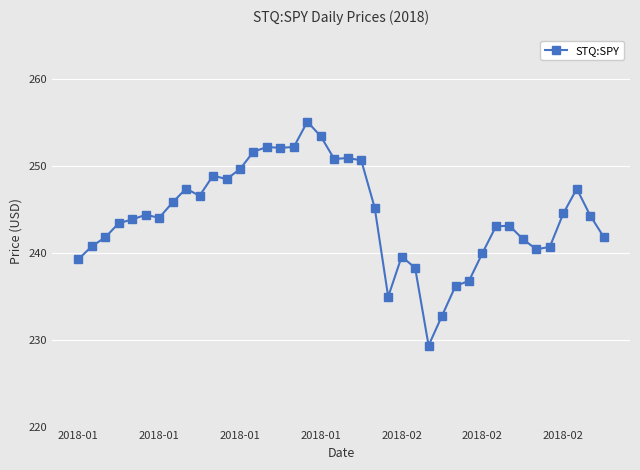

How many data points does each series have?

40